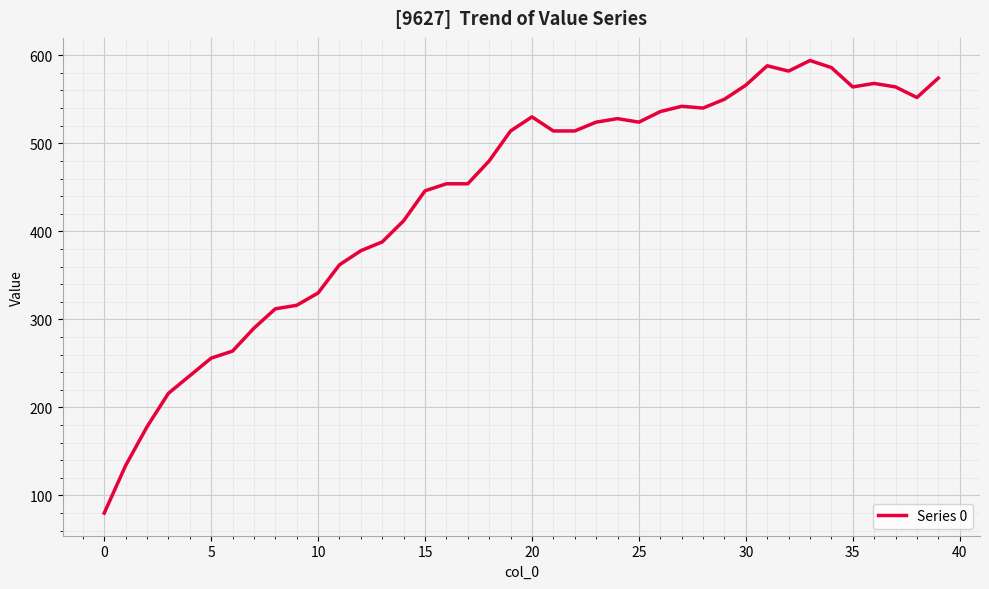

What is the maximum value shown in the chart?

594